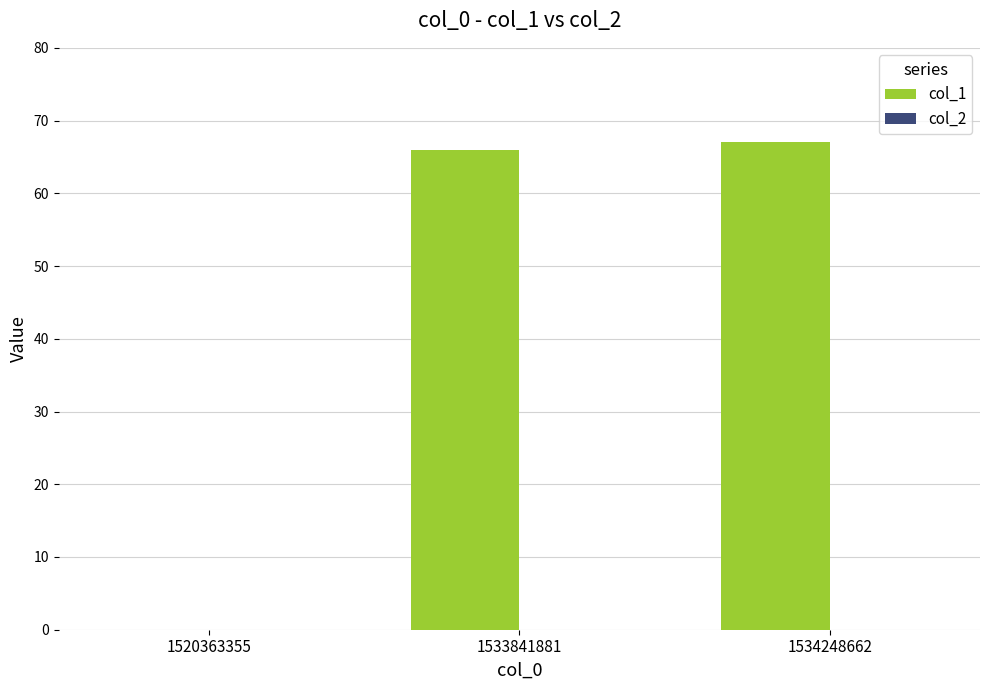

What is the change in value from 1520363355 to 1534248662?

+67